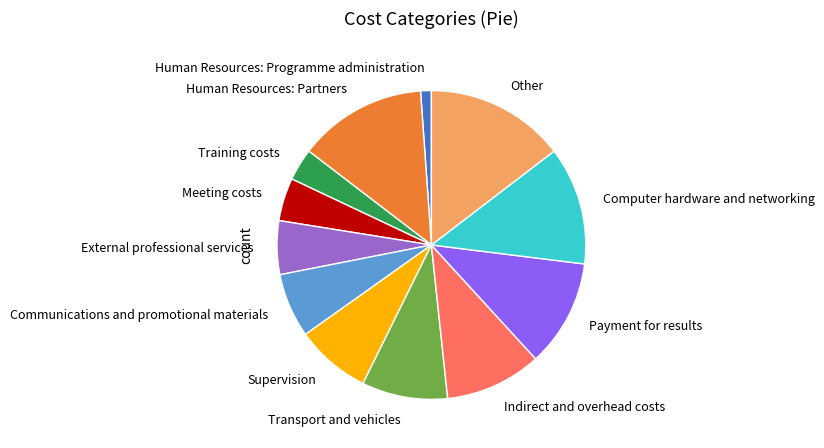

Which category has the biggest portion of the pie?

Other